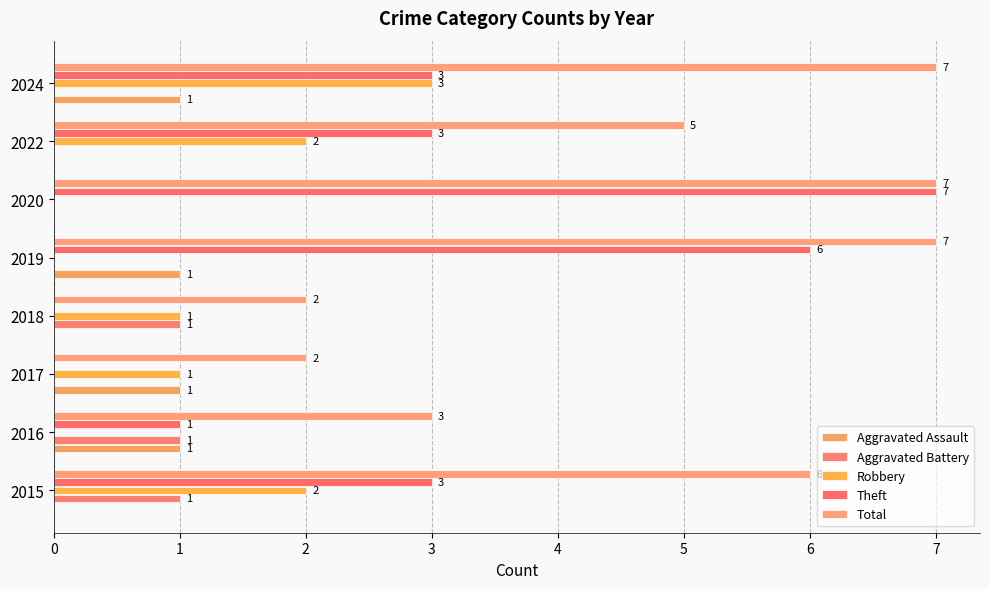

How many values in Aggravated Assault are above zero?

4